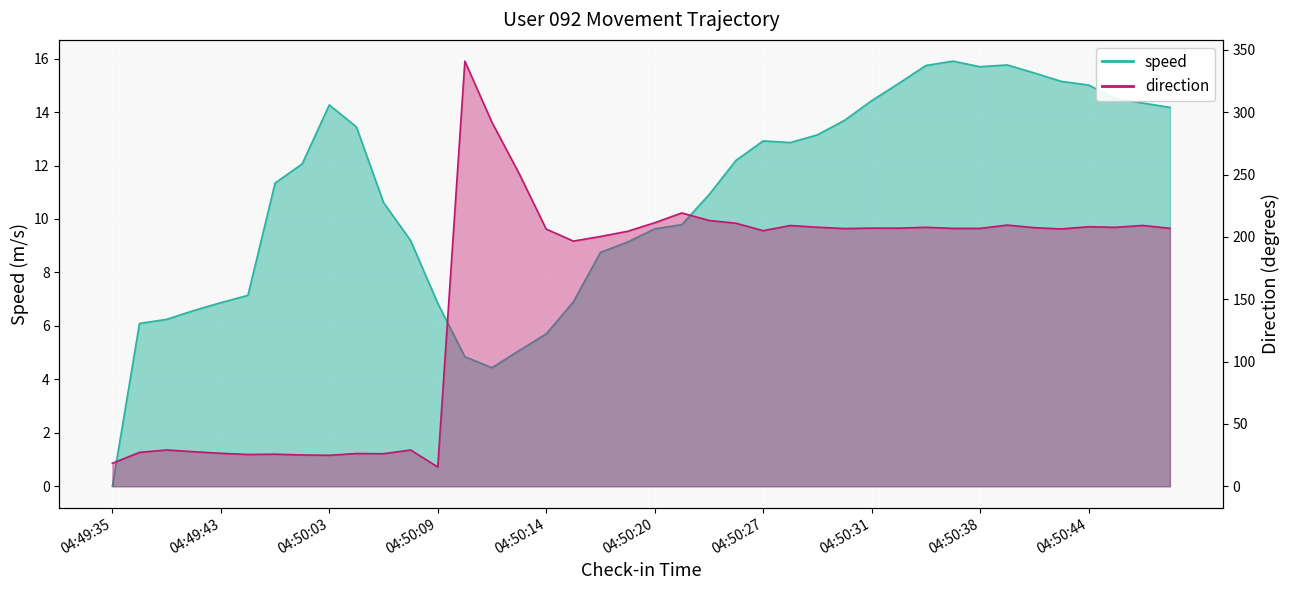

How many lines are shown in the chart?

2